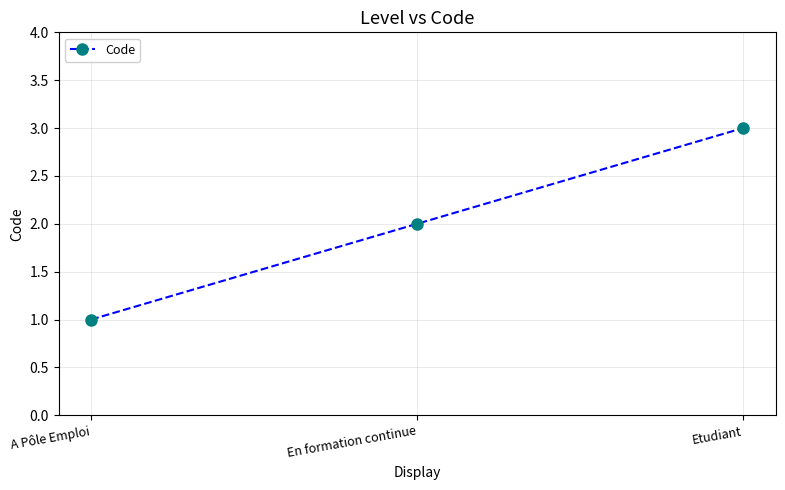

What is the sum of all values?

6